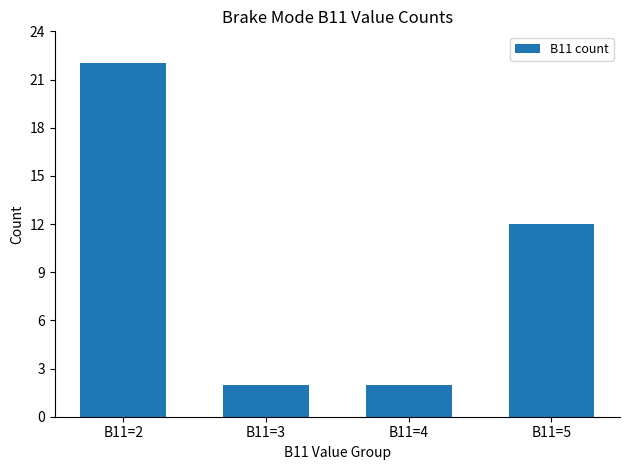

True or false: the data shows 22 at B11=2.

True